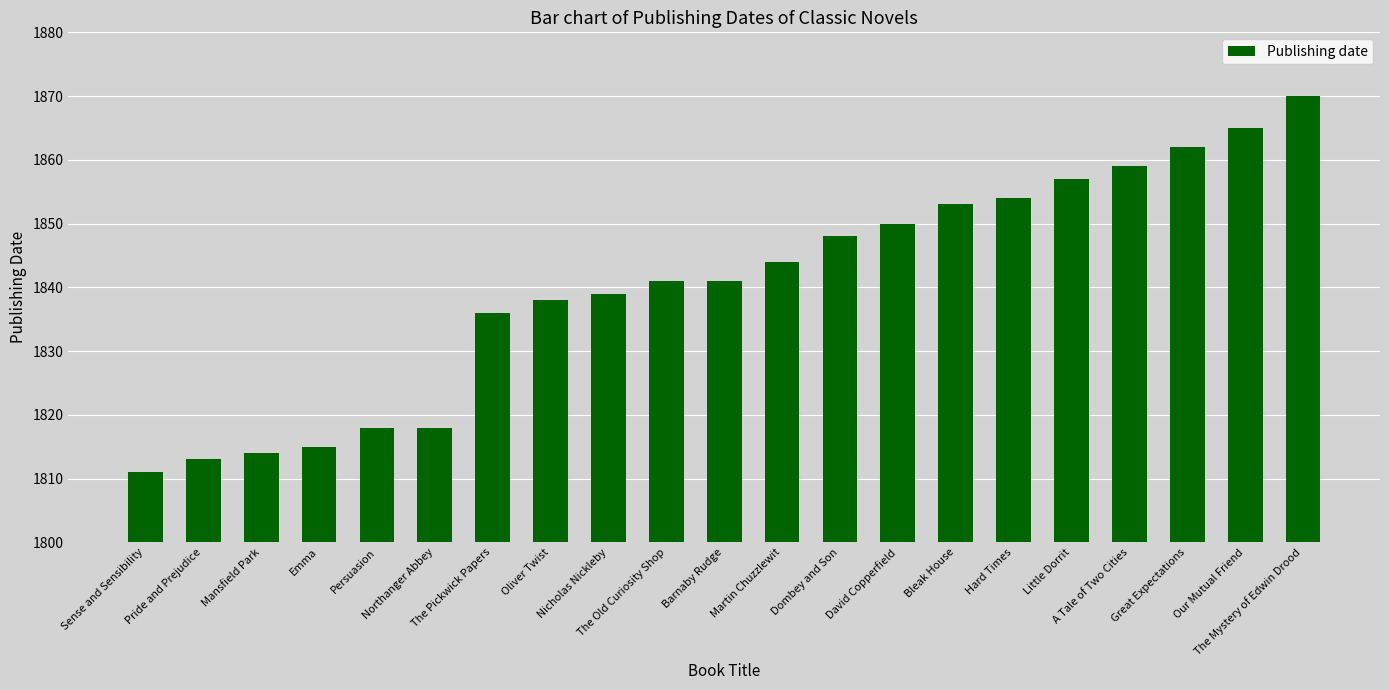

What is the value of the 10th bar from the left?

1841